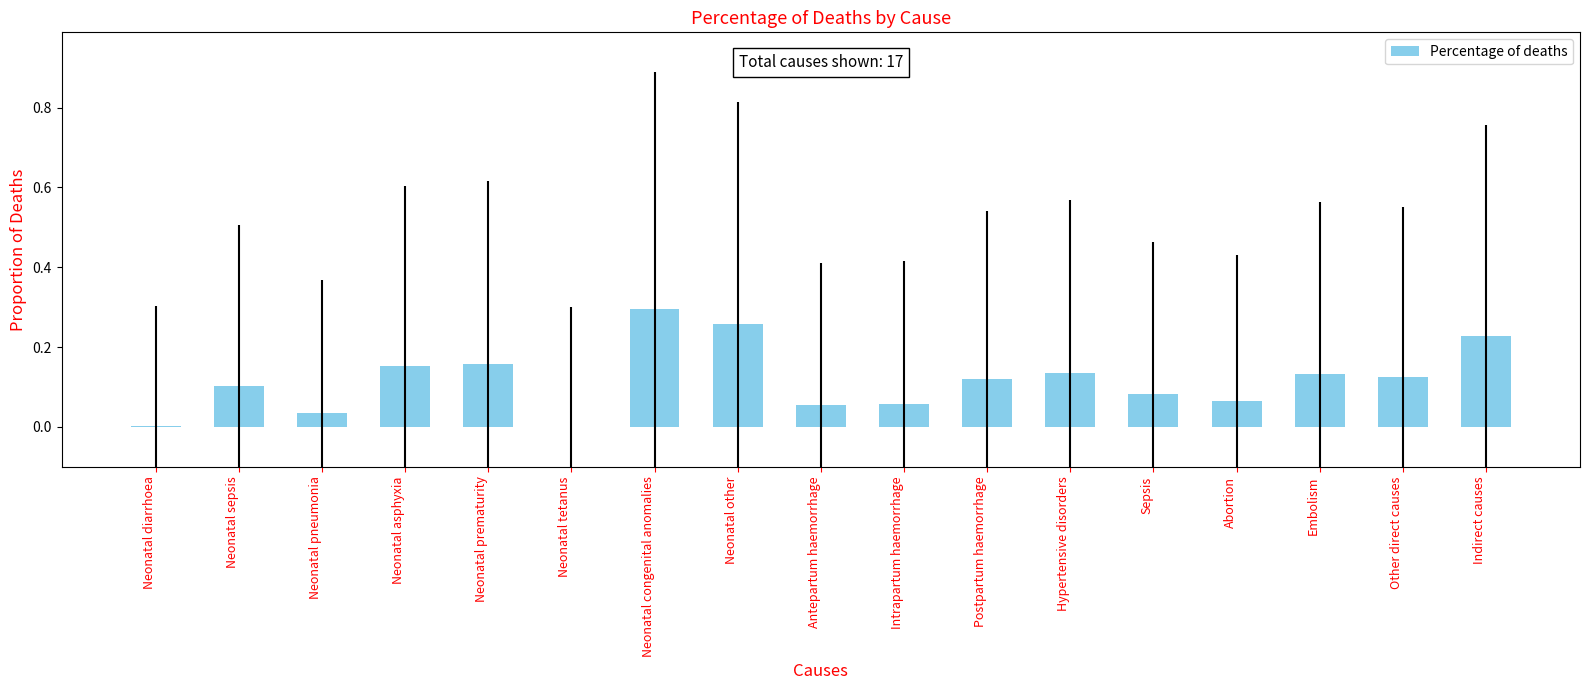

Which category has the highest value across all series?

Neonatal congenital anomalies